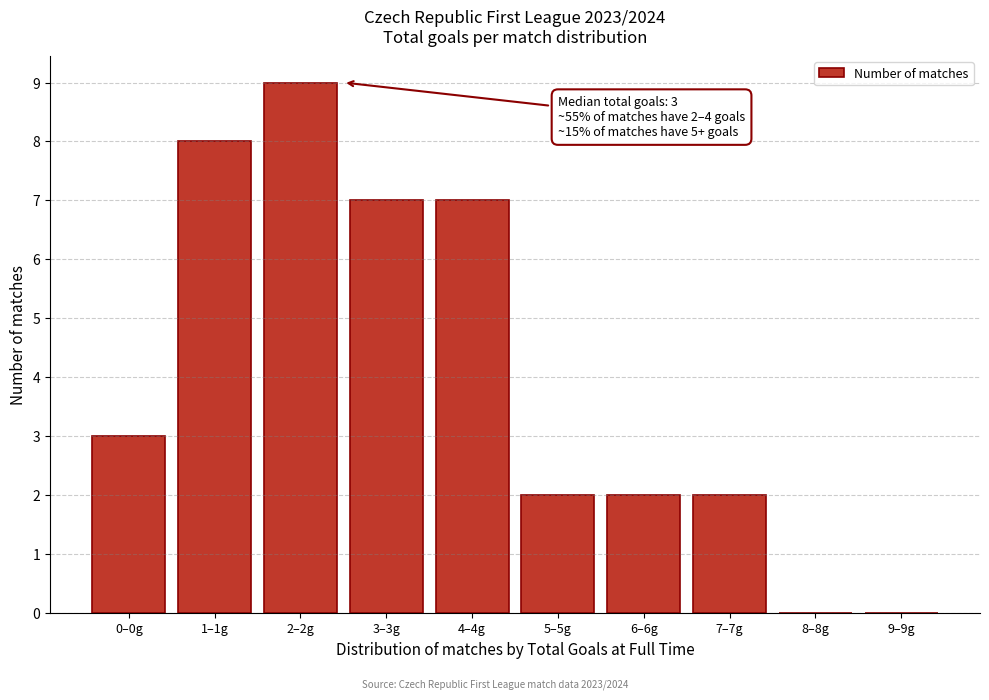

Reading left to right, transcribe all the data shown in this chart.

0–0g=3	1–1g=8	2–2g=9	3–3g=7	4–4g=7	5–5g=2	6–6g=2	7–7g=2	8–8g=0	9–9g=0